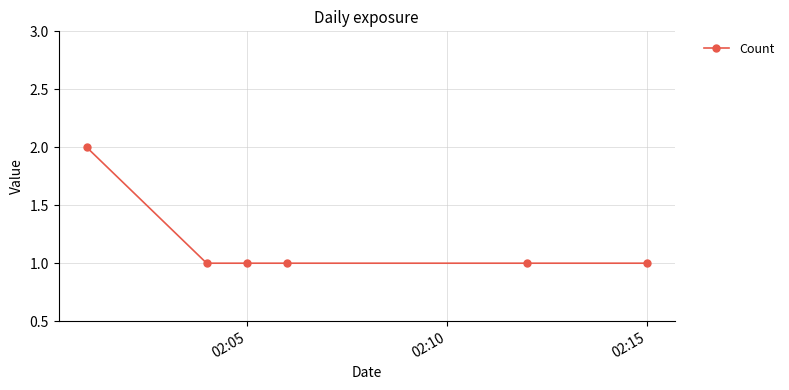

Count the values in the range 1 to 2.

6